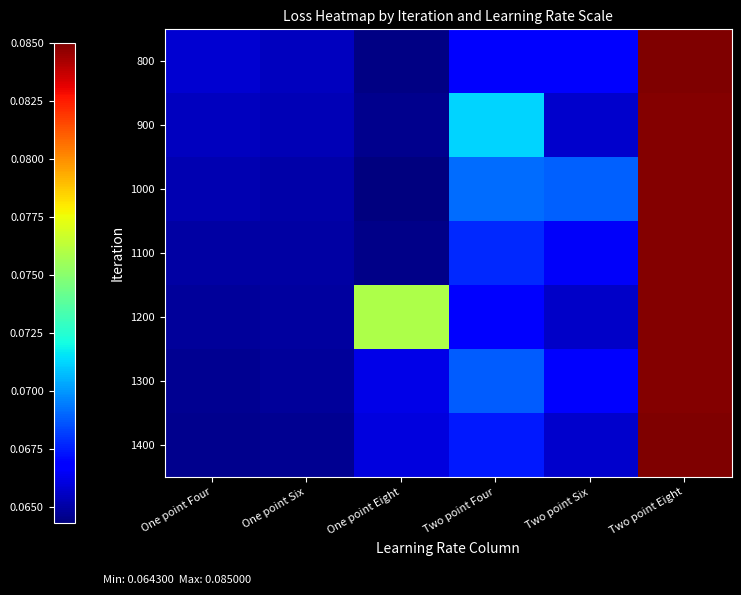

At how many categories does at least one series exceed 0?

6